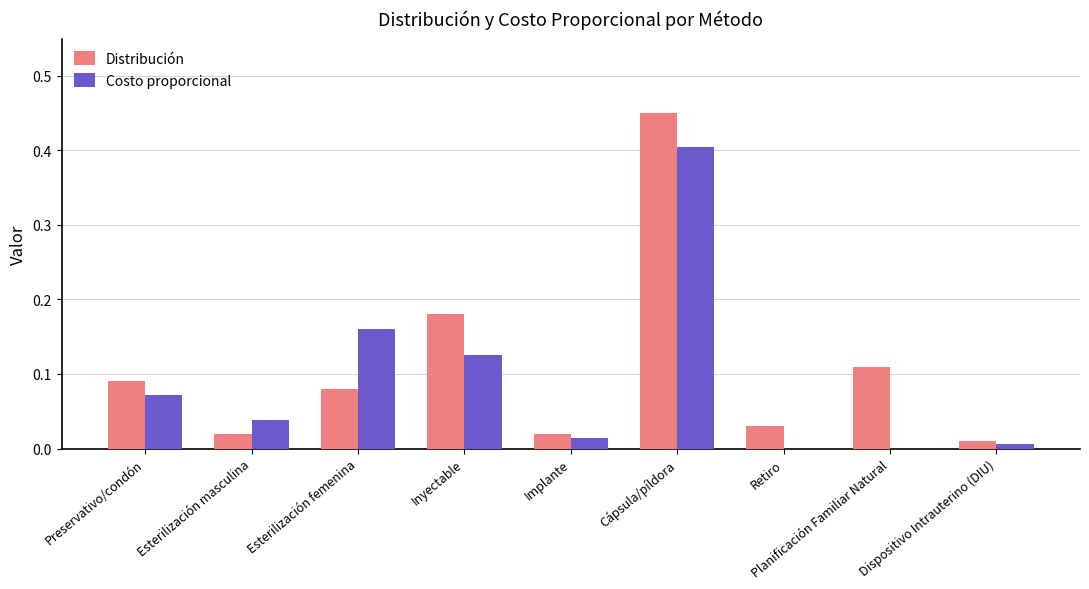

The Costo proporcional series shows 0.2 at Inyectable. True or false?

False